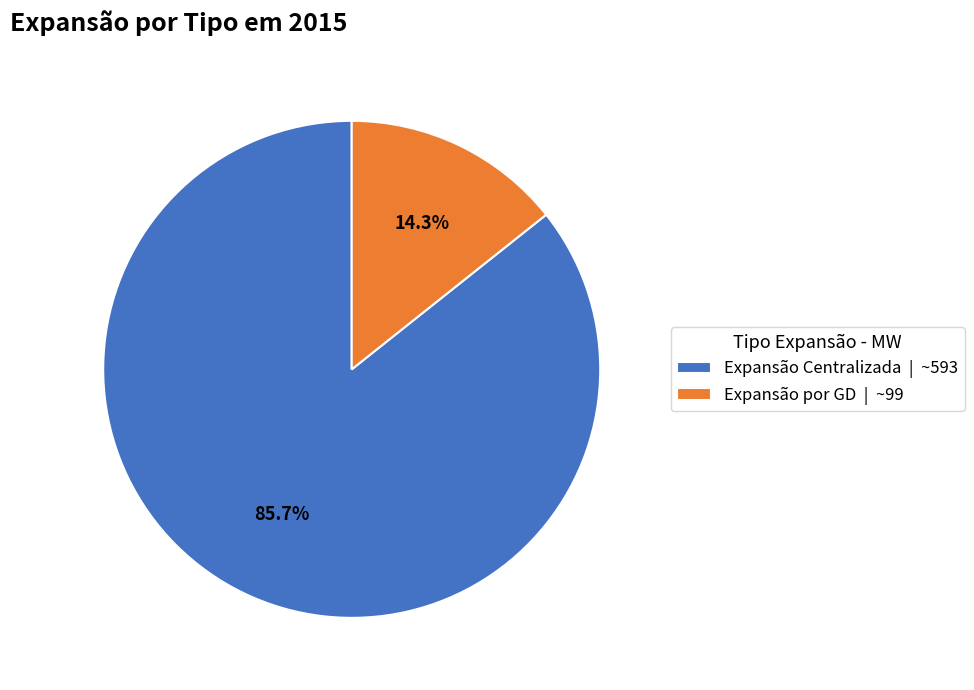

Is there any slice that represents more than half of the pie?

Yes